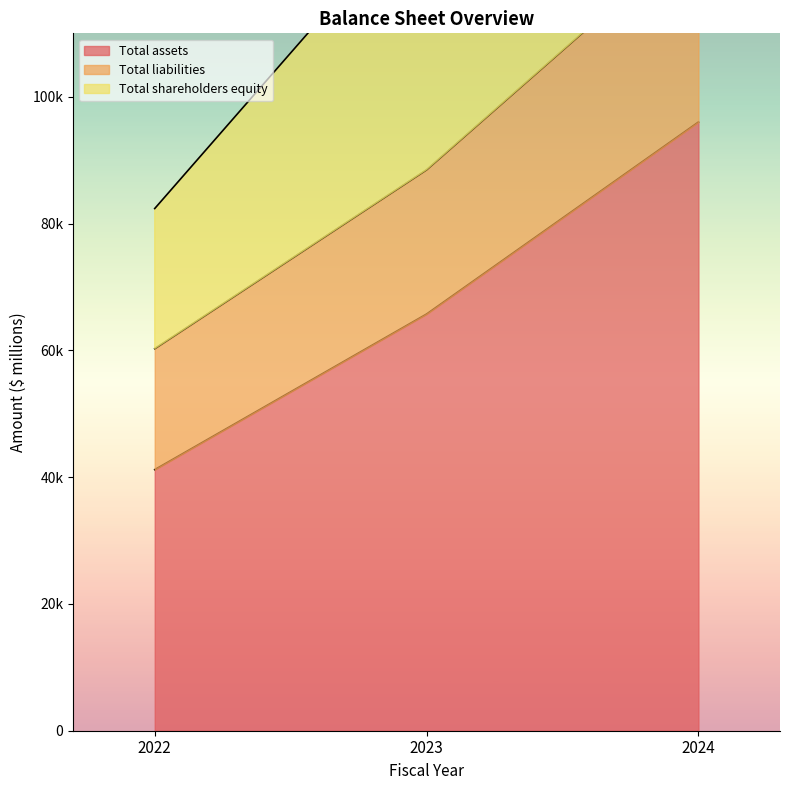

Which label corresponds to the largest value in the chart?

2024